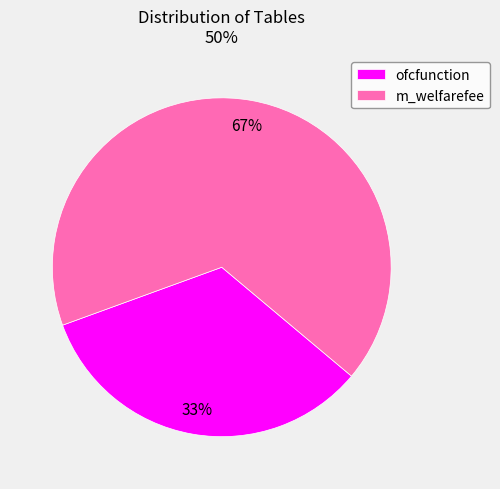

Rank the categories by value from lowest to highest.

ofcfunction, m_welfarefee